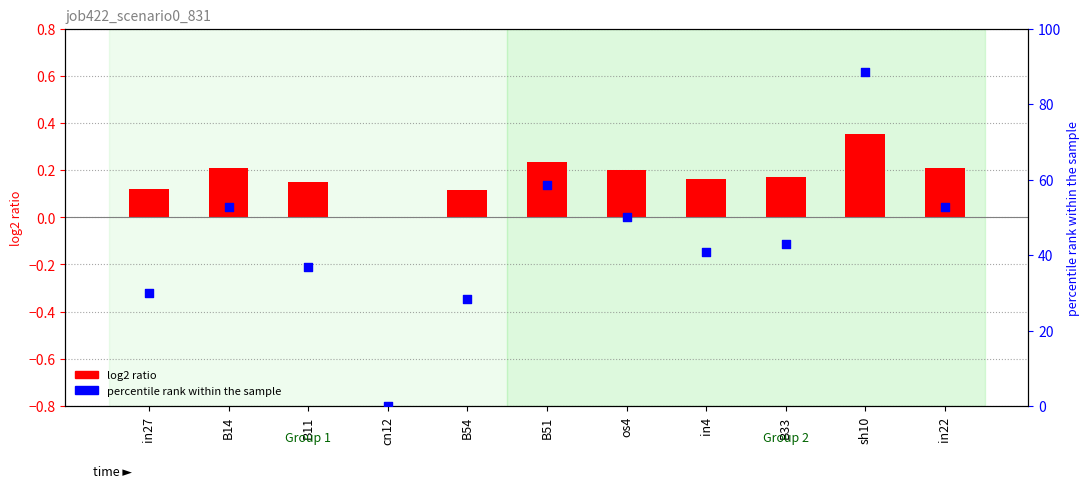

Which series has the widest spread of Y values?

percentile rank within the sample